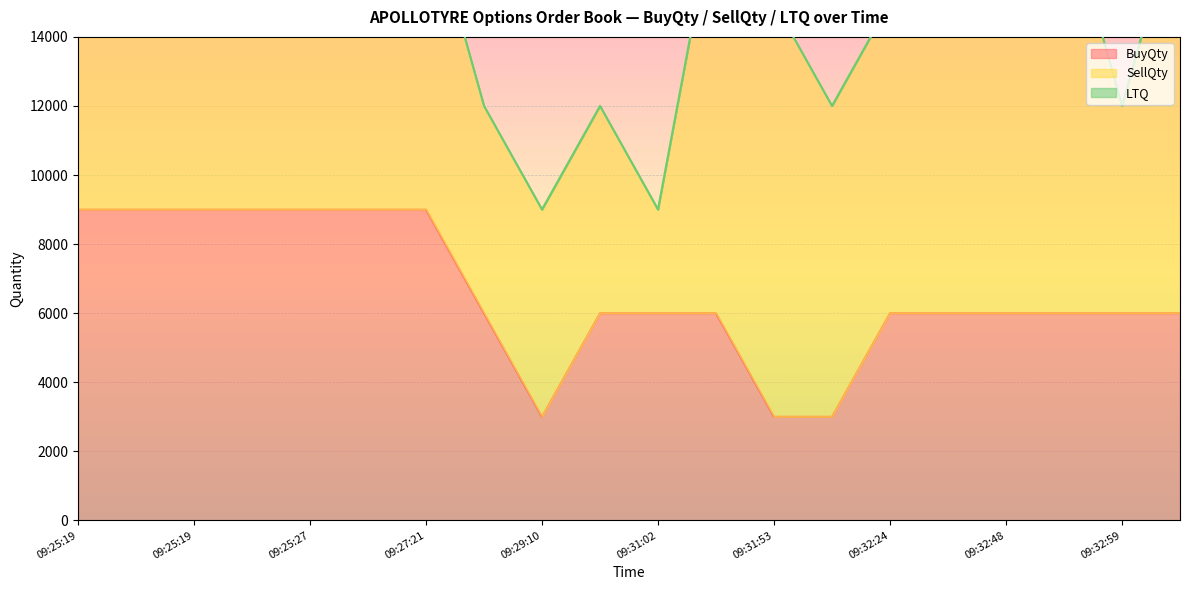

True or false: BuyQty has more than 0 points higher than both neighbors.

False